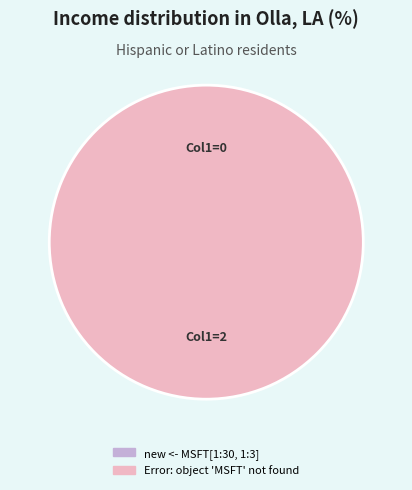

To the nearest percent, what percentage of the pie is Error: object 'MSFT' not found?

100%